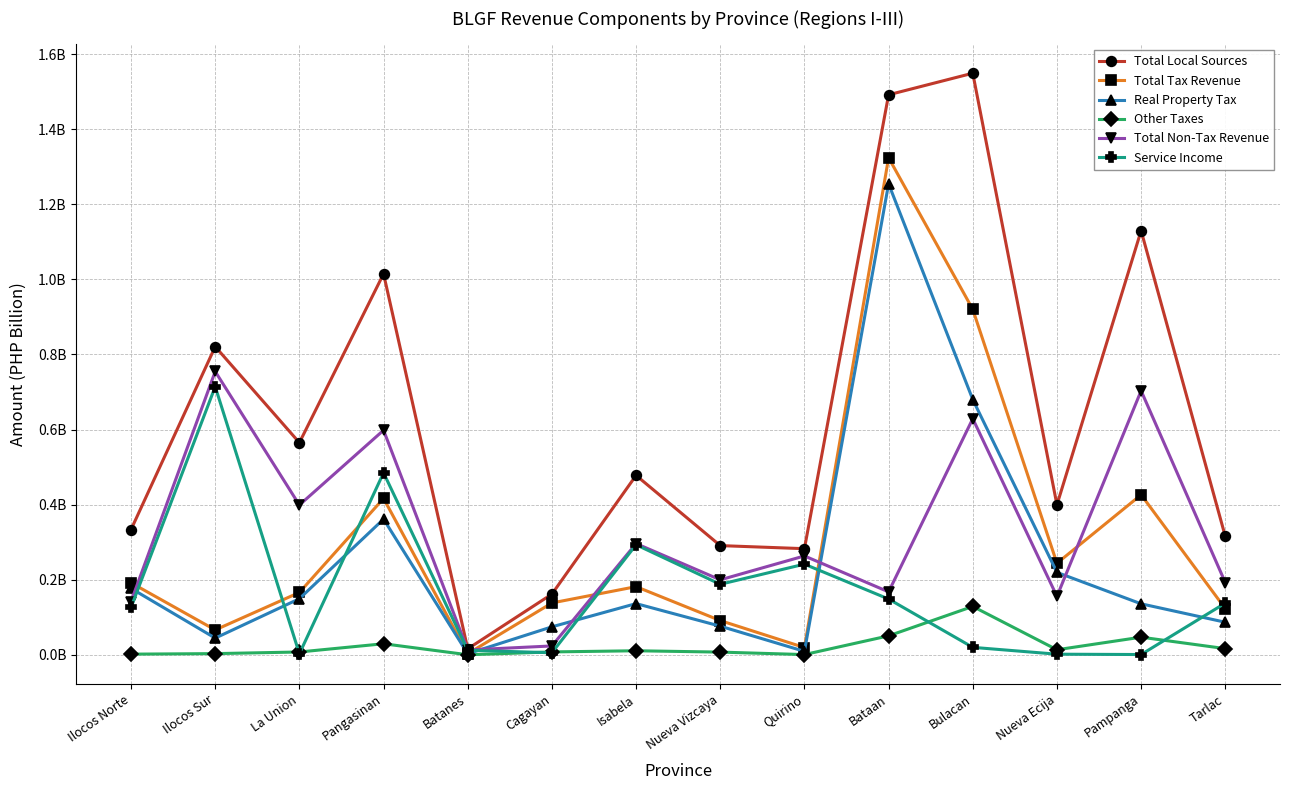

At how many categories does at least one series exceed 0?

14